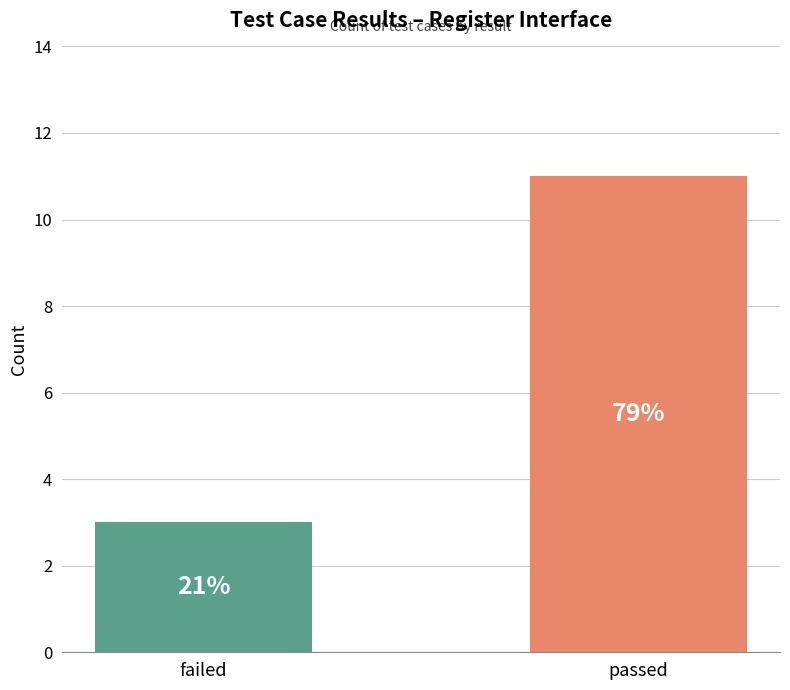

List the labels in order of value, smallest first.

failed, passed